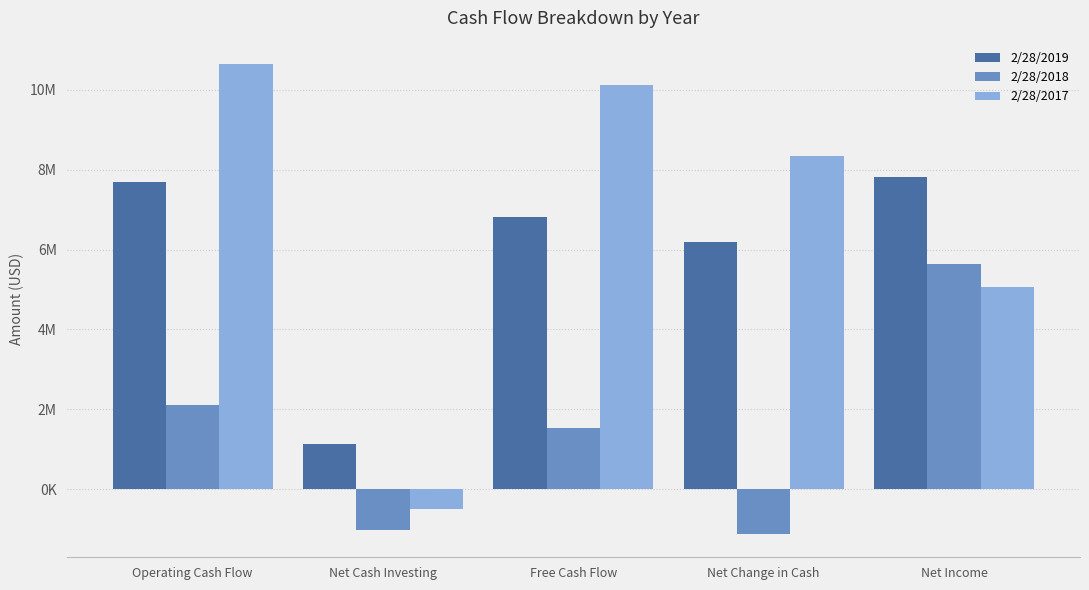

List the series in order of their overall mean, highest first.

2/28/2017, 2/28/2019, 2/28/2018